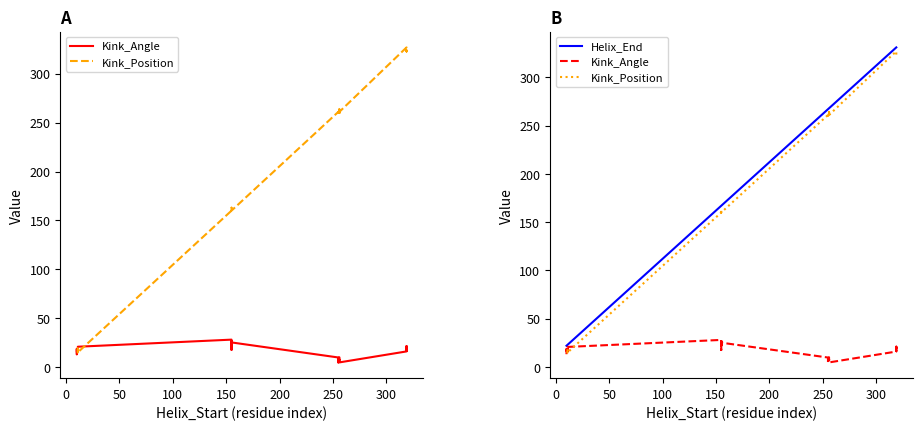

What position from the left is 0?

2